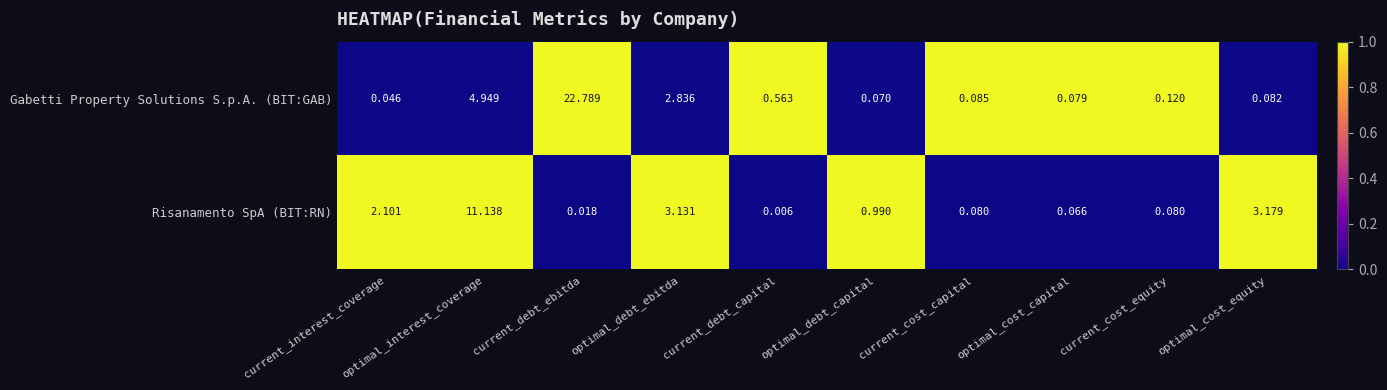

Which series has the widest spread of values?

Gabetti Property Solutions S.p.A. (BIT:GAB)